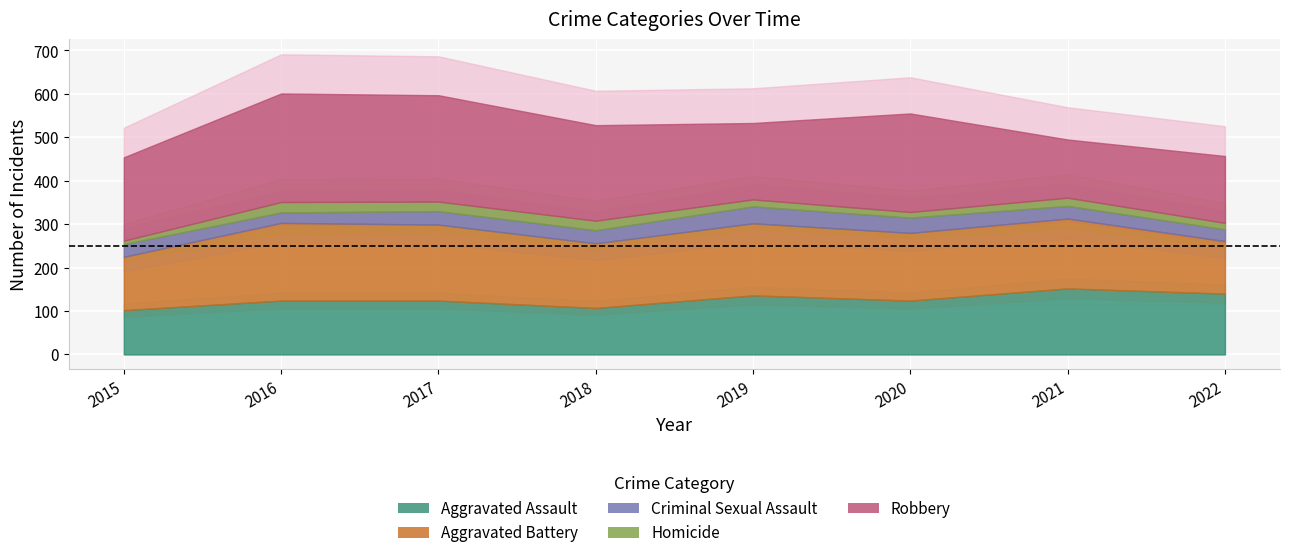

The value of Homicide at 2017 is 22. True or false?

True